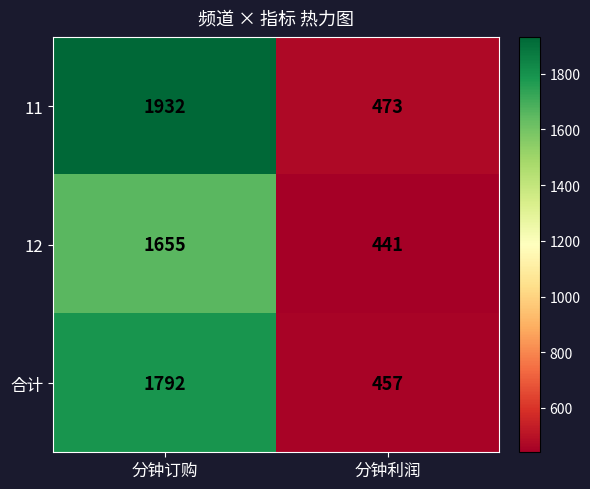

Reading left to right, what are all the values shown in this chart?

11: 分钟订购=1932	分钟利润=473
12: 分钟订购=1655	分钟利润=441
合计: 分钟订购=1792	分钟利润=457